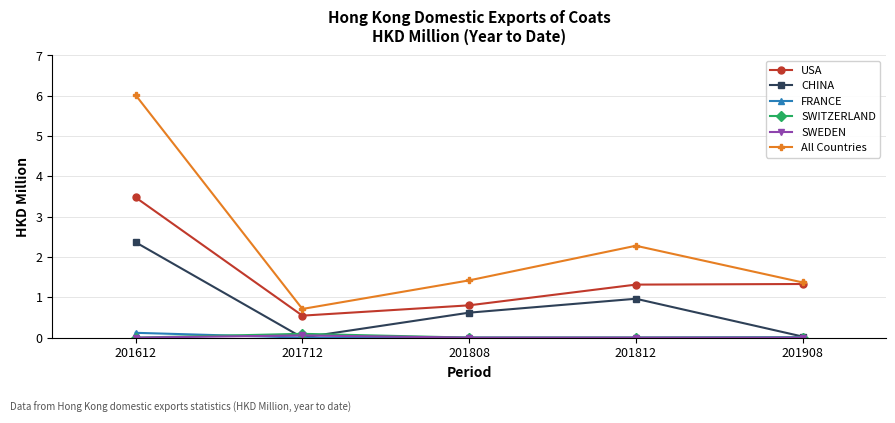

Which series has the largest range (max minus min)?

All Countries